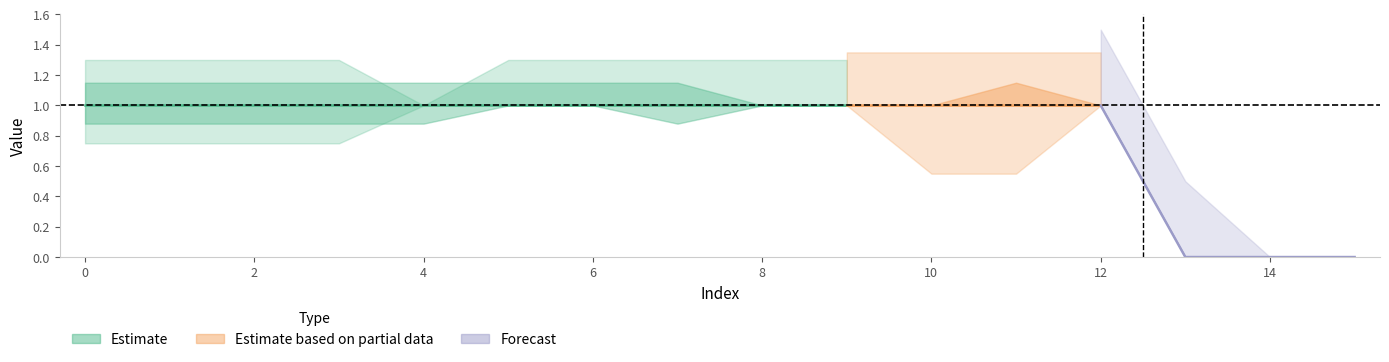

Which label corresponds to the smallest value in the chart?

13